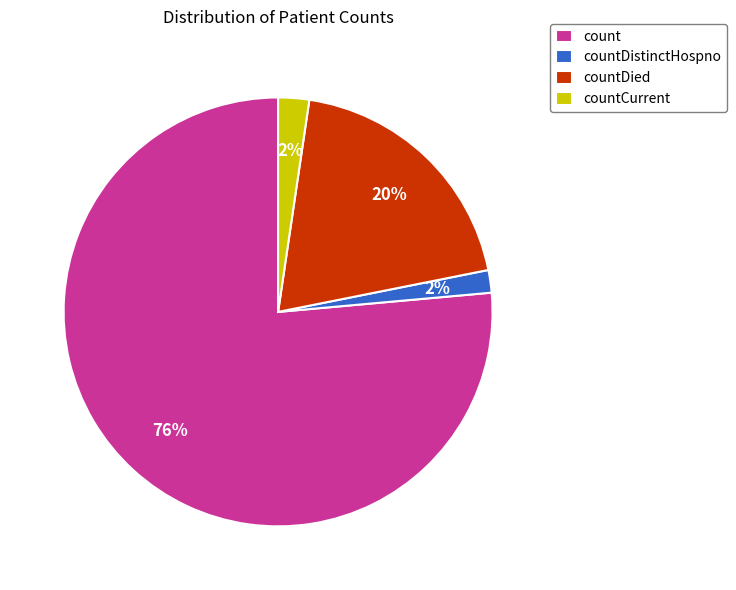

How many segments does this pie chart have?

4